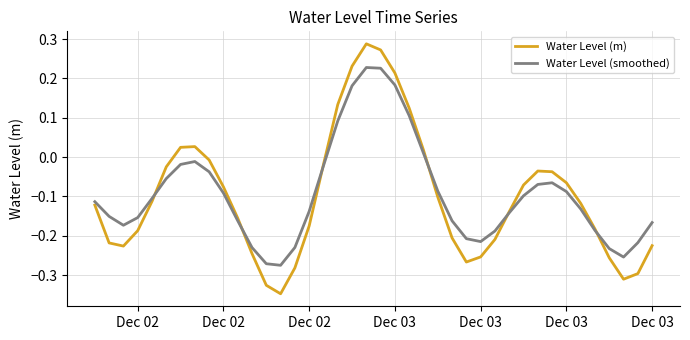

Which series has the widest spread of values?

Water Level (m)